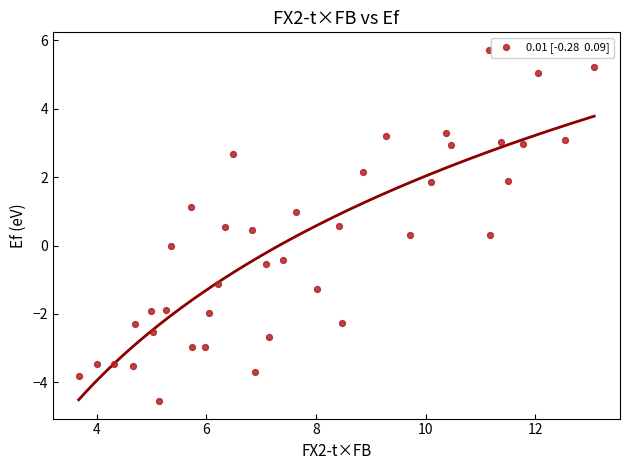

What is the range of X values (max minus min)?

9.4